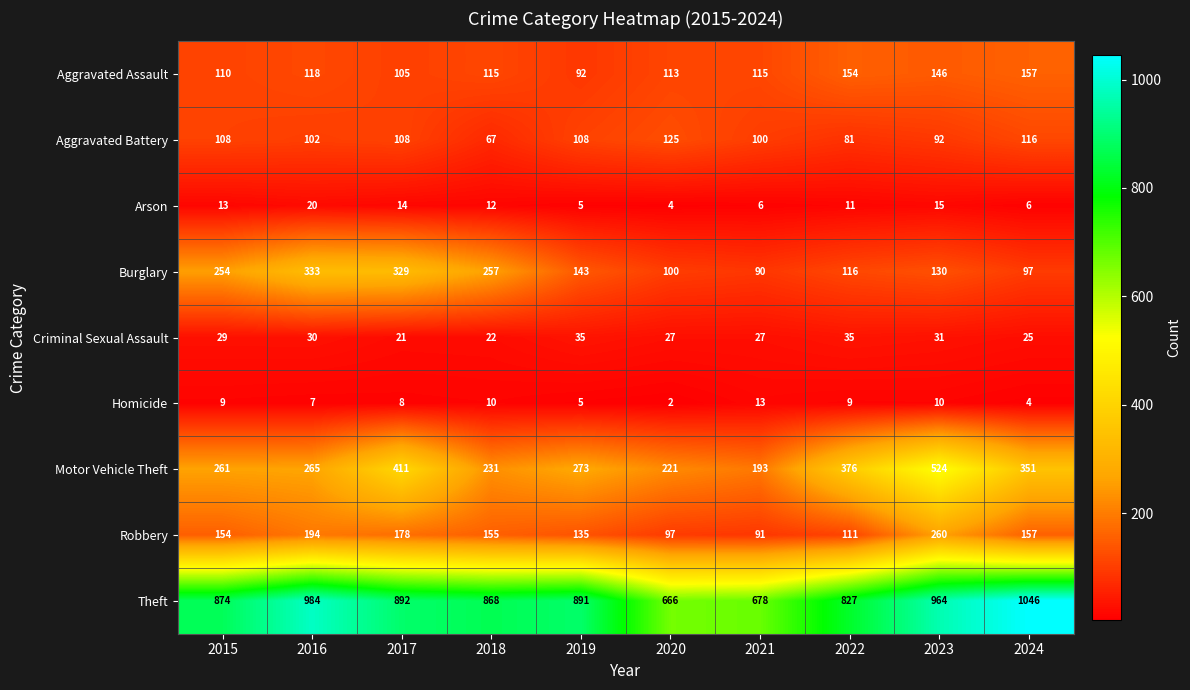

Which series has the largest range (max minus min)?

Theft